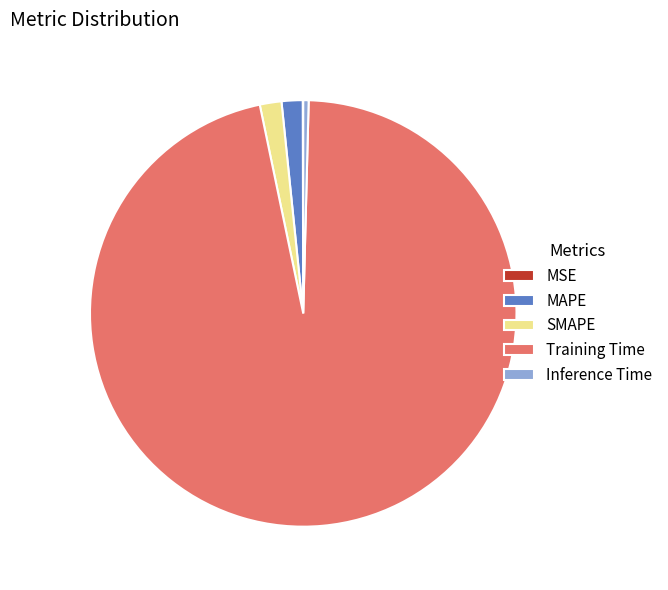

Which slice is the largest?

Training Time